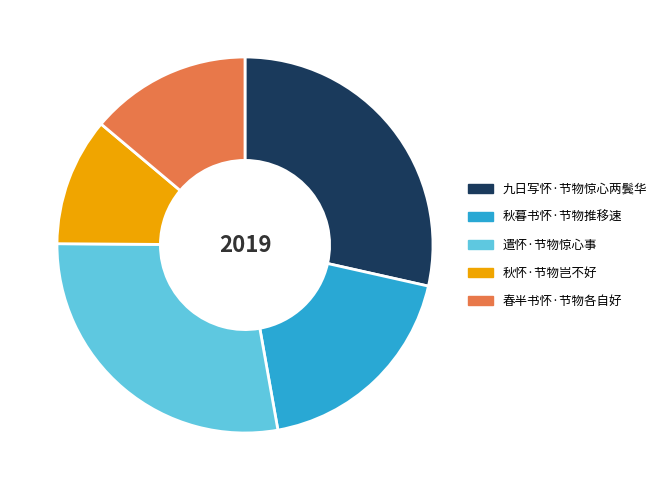

True or false: 春半书怀·节物各自好 accounts for 14% of the total.

True